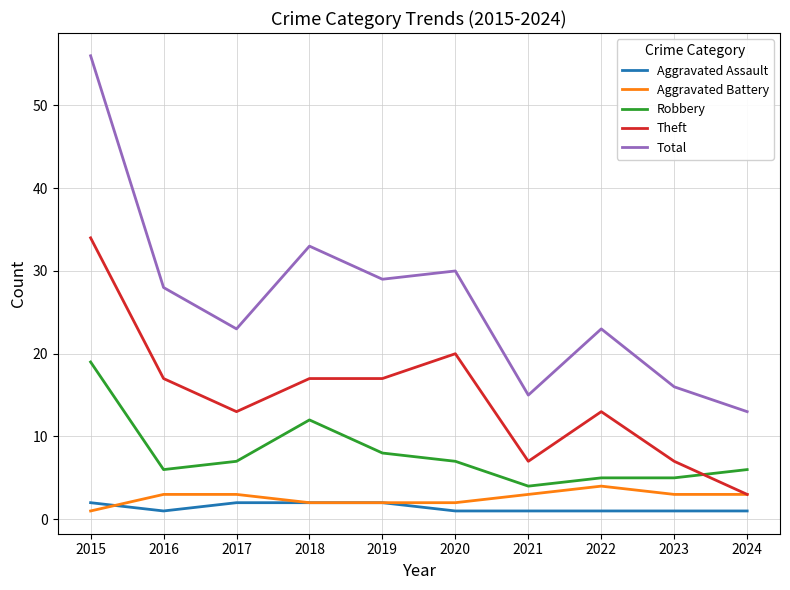

Which series ends up on top after the final intersection of Theft and Robbery?

Robbery